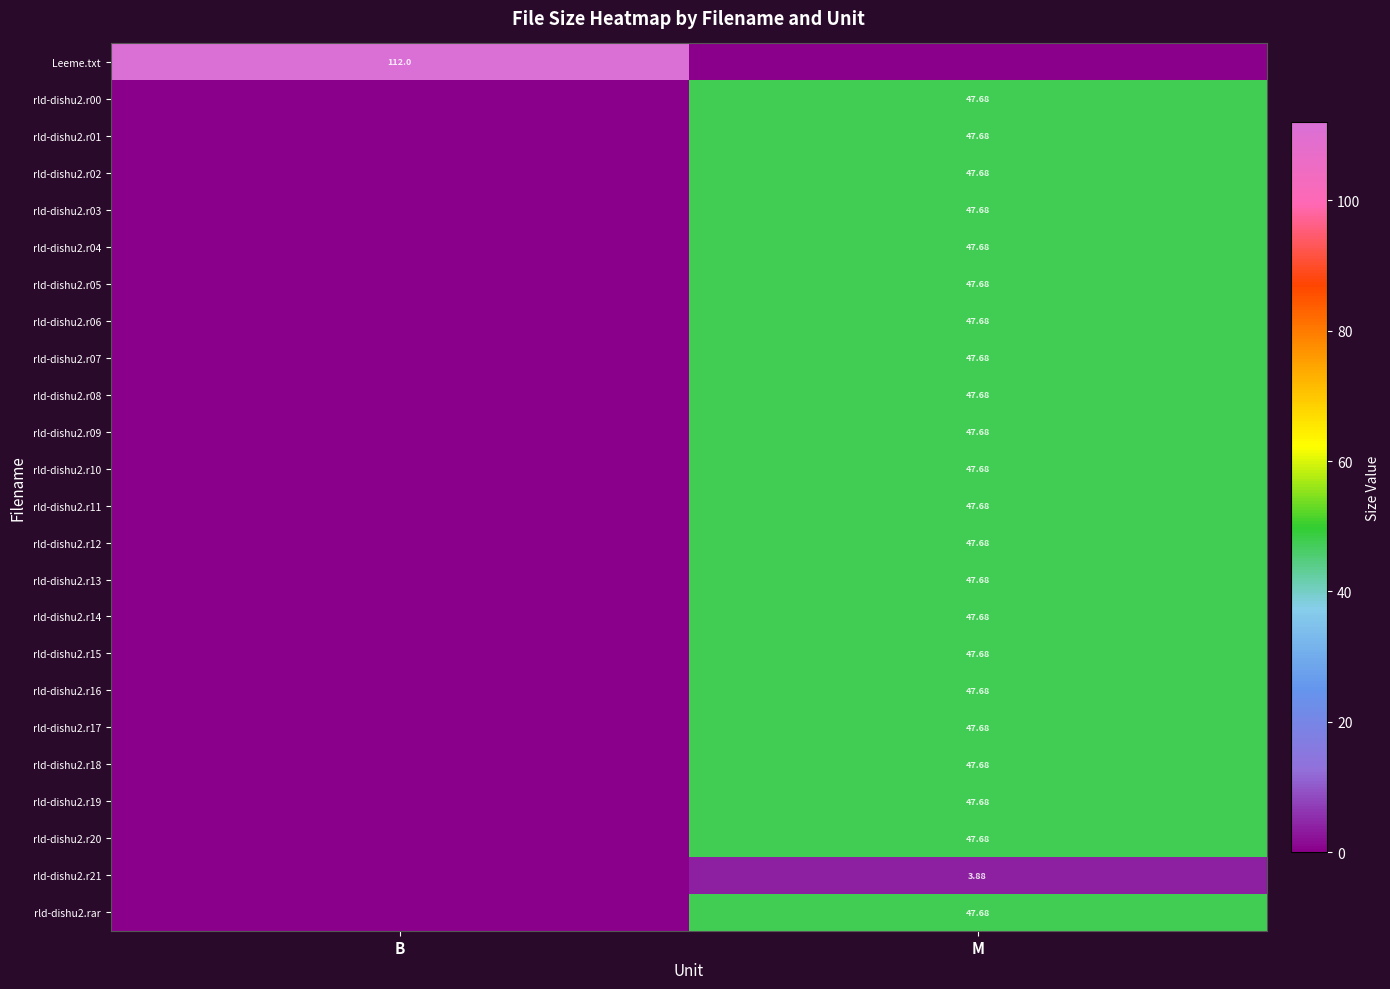

Which series changed the most between B and M?

Leeme.txt